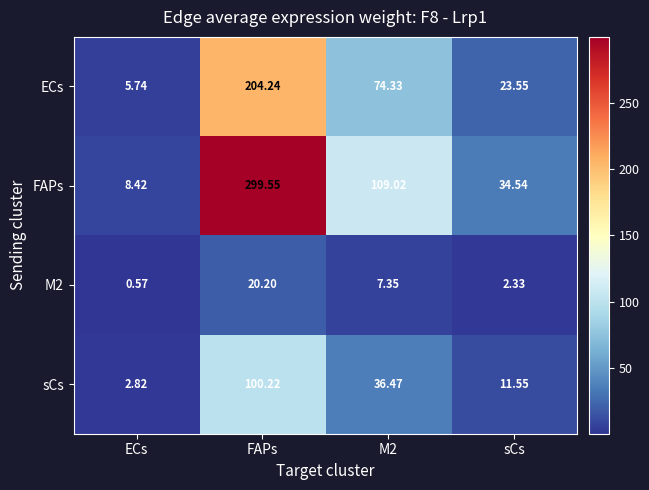

What is the difference between the highest and lowest values at sCs?

32.2